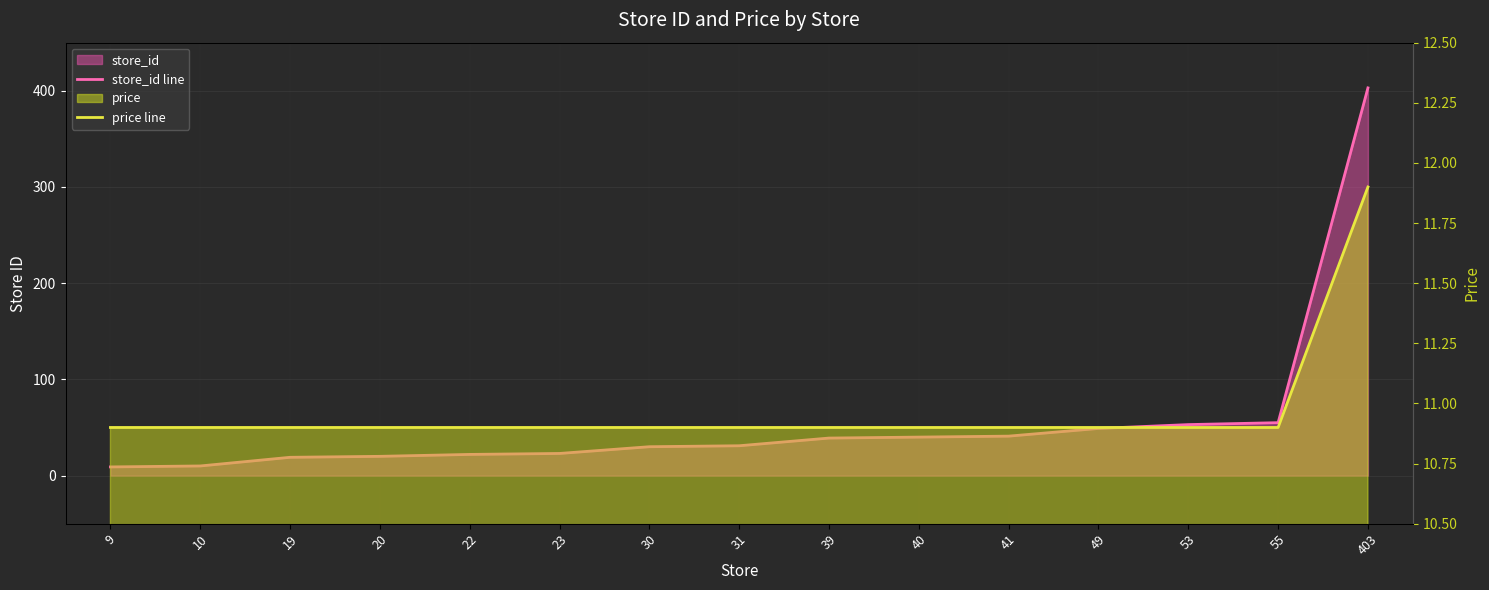

Does the chart display data point markers on the line(s)?

No